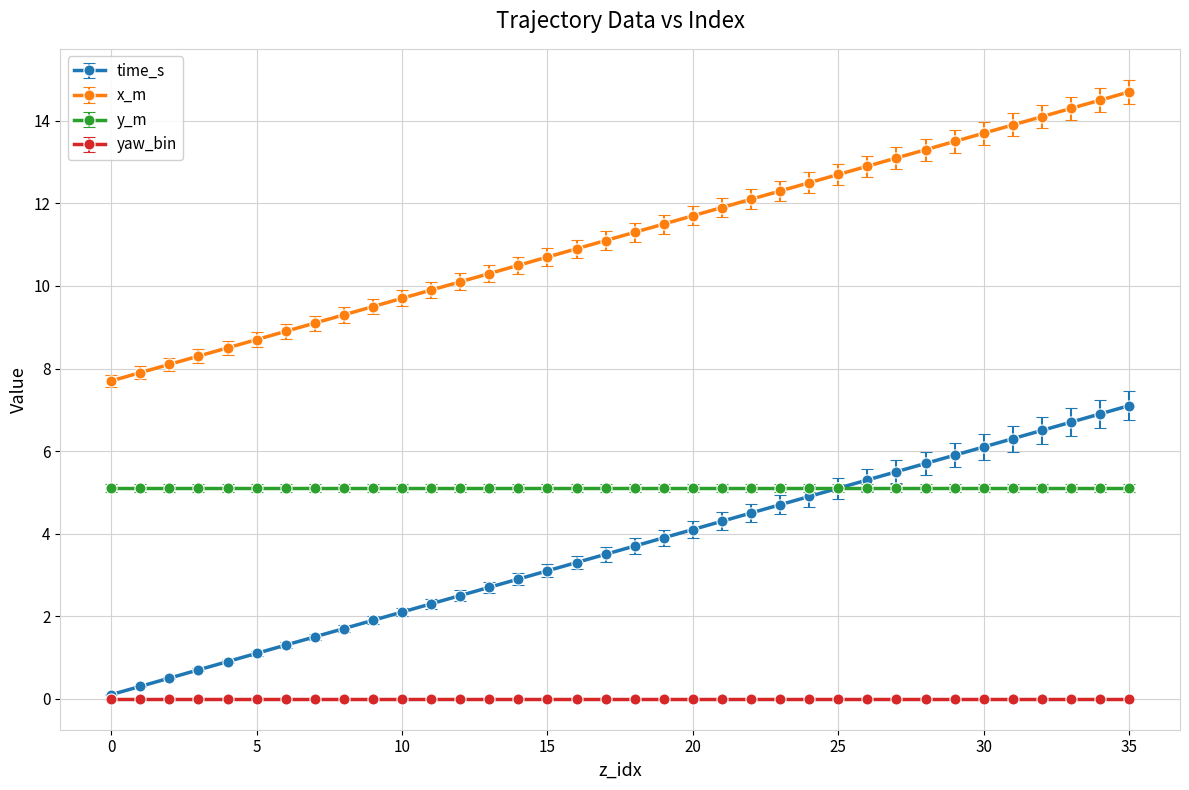

What is the greatest value displayed?

14.7